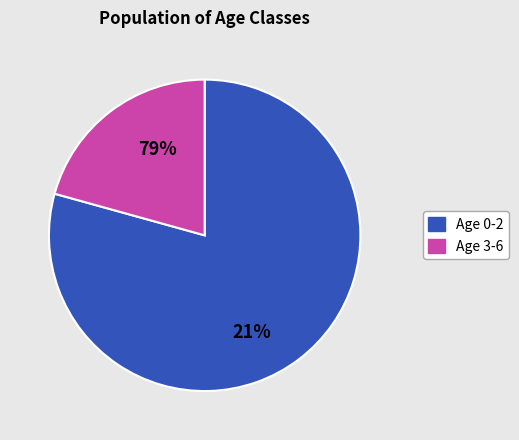

Does any single category account for the majority?

Yes